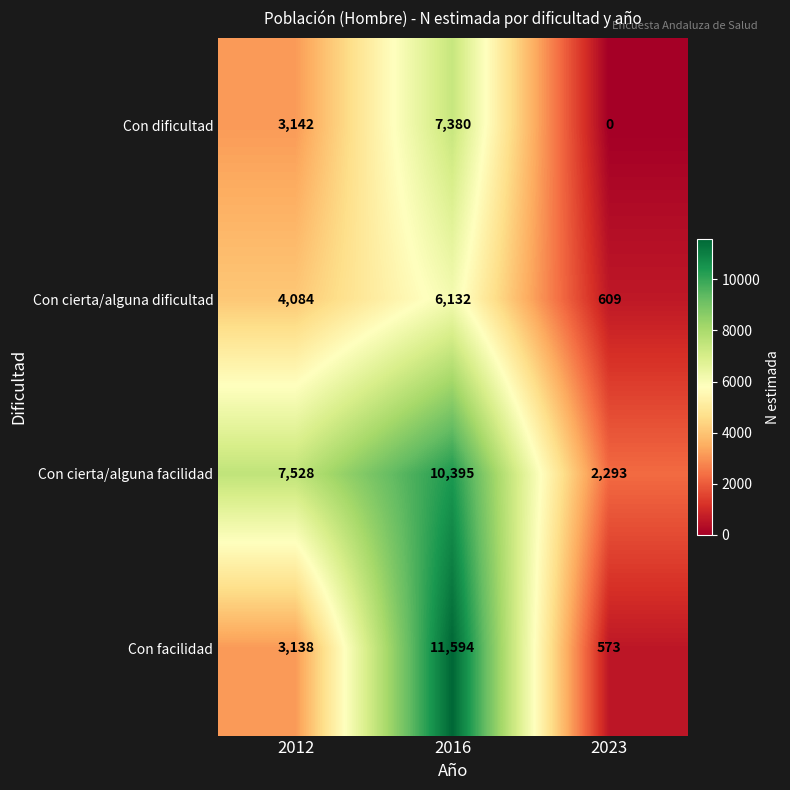

What is the spread (max minus min) of values at 2023?

2293